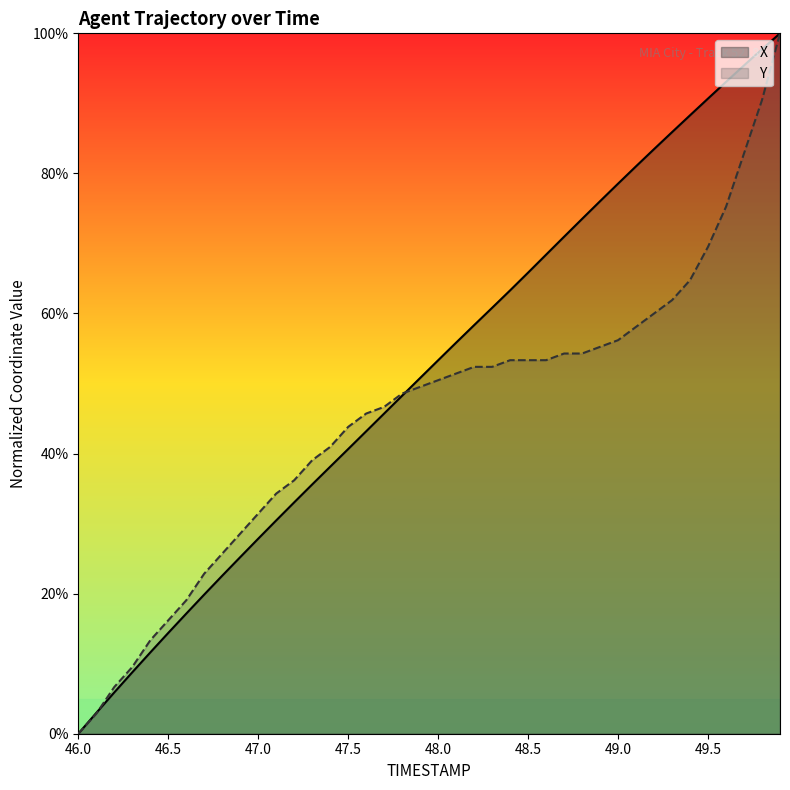

Reading left to right, what are all the values shown in this chart?

X: 46.0=0.0	46.1=3.0	46.2=5.9	46.3=8.8	46.4=11.6	46.5=14.4	46.6=17.1	46.7=19.9	46.8=22.6	46.9=25.2	47.0=27.8	47.1=30.5	47.2=33.0	47.3=35.6	47.4=38.1	47.5=40.6	47.6=43.2	47.7=45.7	47.8=48.3	47.9=50.8	48.0=53.3	48.1=55.8	48.2=58.3	48.3=60.8	48.4=63.3	48.5=65.8	48.6=68.4	48.7=71.0	48.8=73.5	48.9=76.0	49.0=78.5	49.1=81.0	49.2=83.5	49.3=85.9	49.4=88.3	49.5=90.7	49.6=93.1	49.7=95.4	49.8=97.7	49.9=100.0
Y: 46.0=0.0	46.1=2.9	46.2=6.7	46.3=9.5	46.4=13.3	46.5=16.2	46.6=19.0	46.7=22.9	46.8=25.7	46.9=28.6	47.0=31.4	47.1=34.3	47.2=36.2	47.3=39.0	47.4=41.0	47.5=43.8	47.6=45.7	47.7=46.7	47.8=48.6	47.9=49.5	48.0=50.5	48.1=51.4	48.2=52.4	48.3=52.4	48.4=53.3	48.5=53.3	48.6=53.3	48.7=54.3	48.8=54.3	48.9=55.2	49.0=56.2	49.1=58.1	49.2=60.0	49.3=61.9	49.4=64.8	49.5=69.5	49.6=75.2	49.7=82.9	49.8=90.5	49.9=100.0